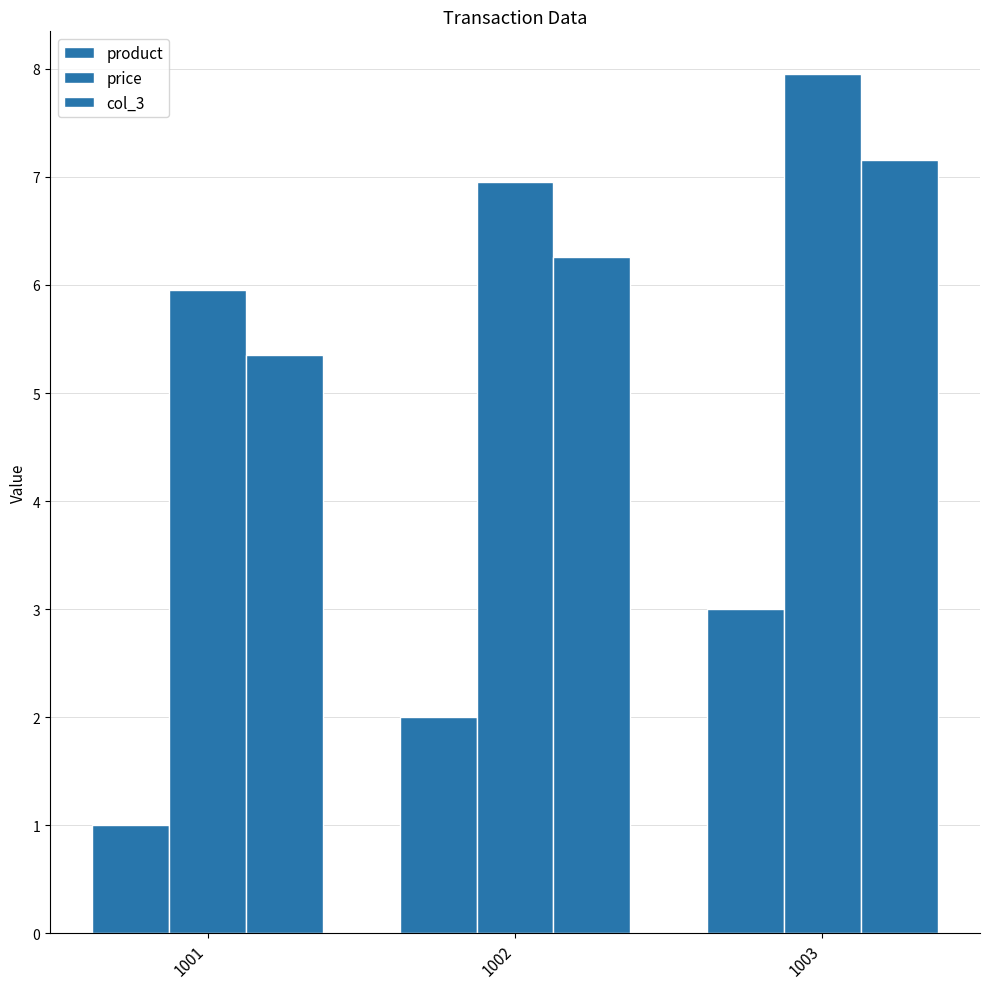

Count the number of data series in this chart.

3